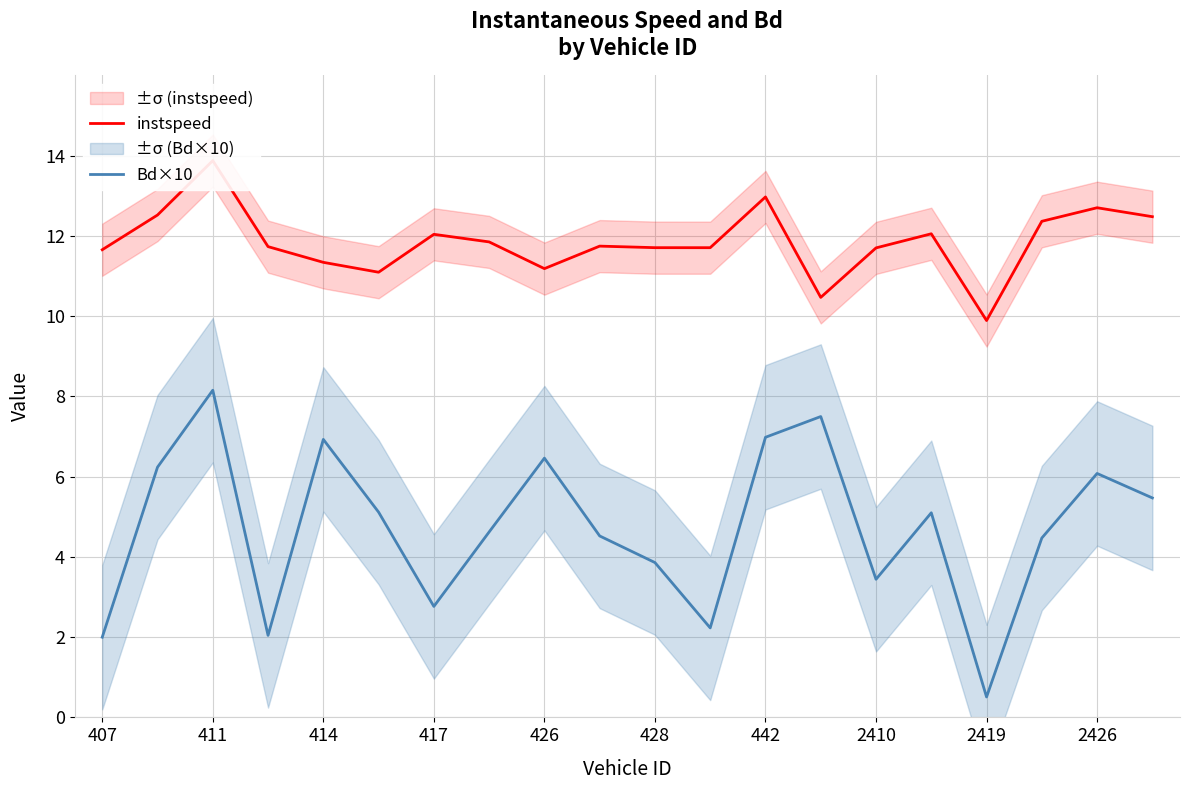

Is it true that Bd×10 equals 10.6 at 442?

False